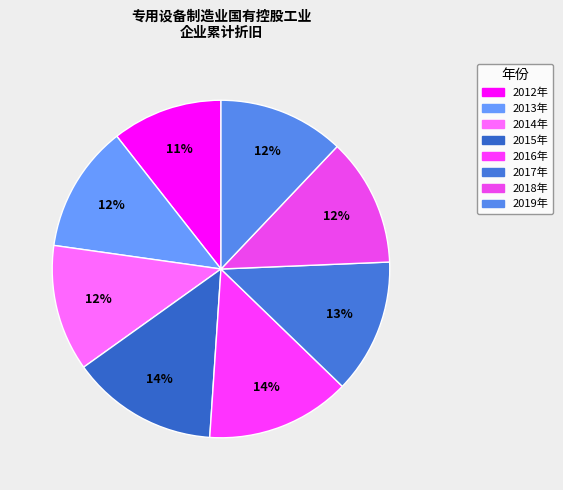

True or false: 2018年 accounts for 12% of the total.

True